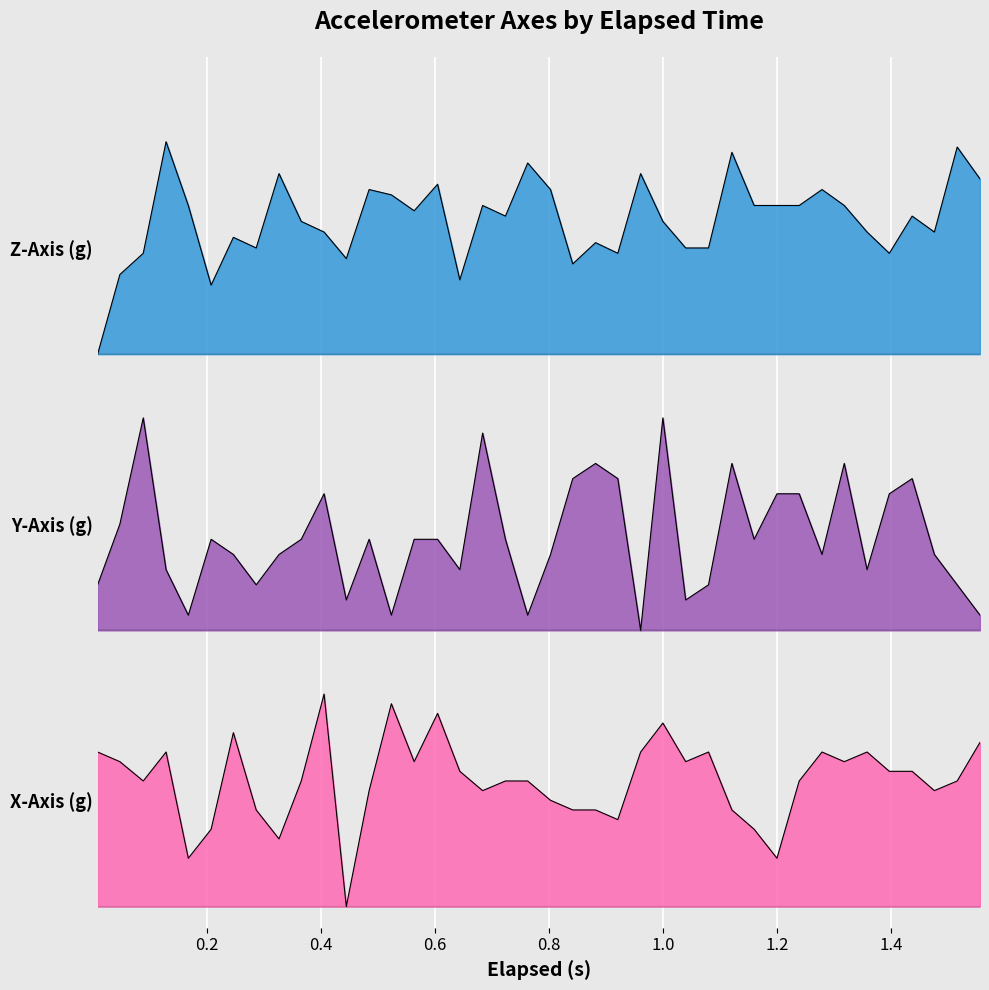

Is the value of y_axis at x_axis greater than the value of x_axis at 23?

Yes